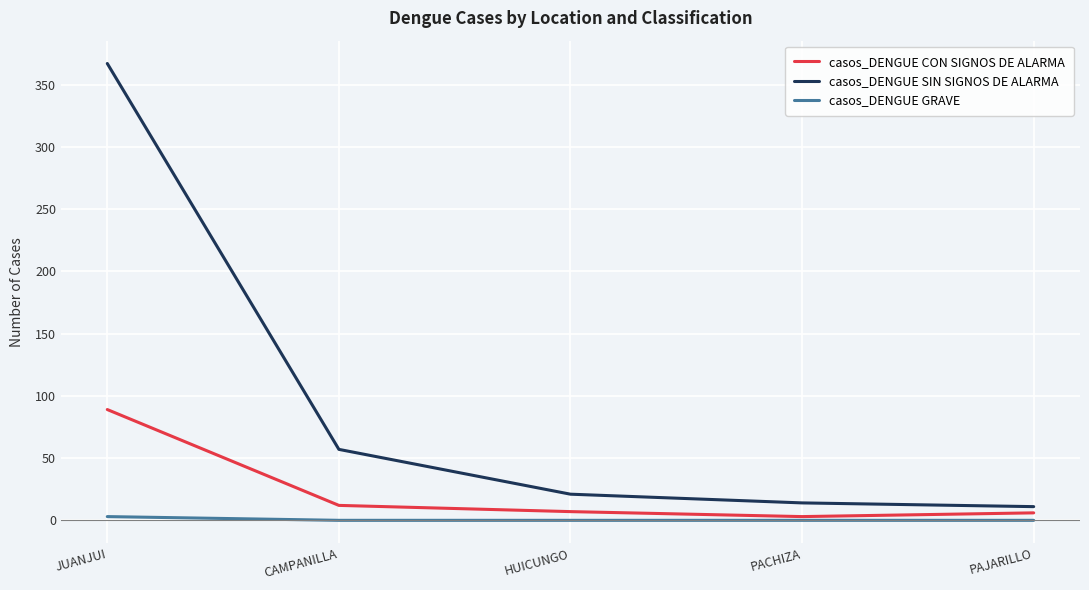

Which series changed the most between HUICUNGO and PACHIZA?

casos_DENGUE SIN SIGNOS DE ALARMA